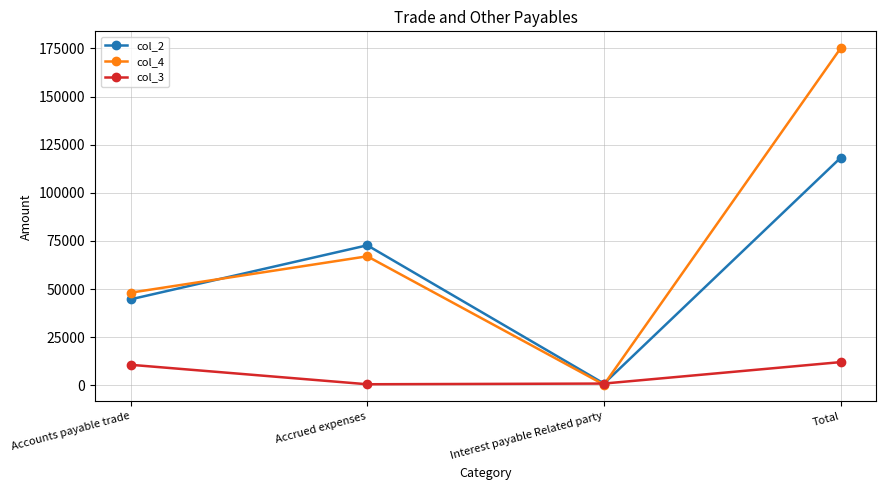

What is the lowest value of the col_4 series?

319